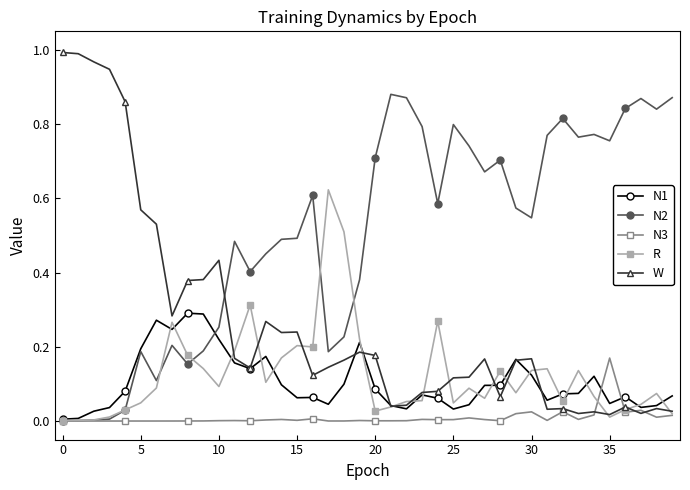

True or false: R has more than 2 interior local peaks.

True